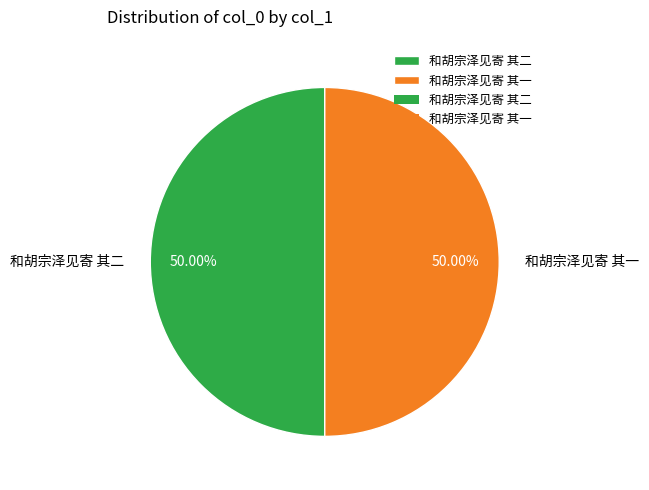

How many slices are in this pie chart?

2